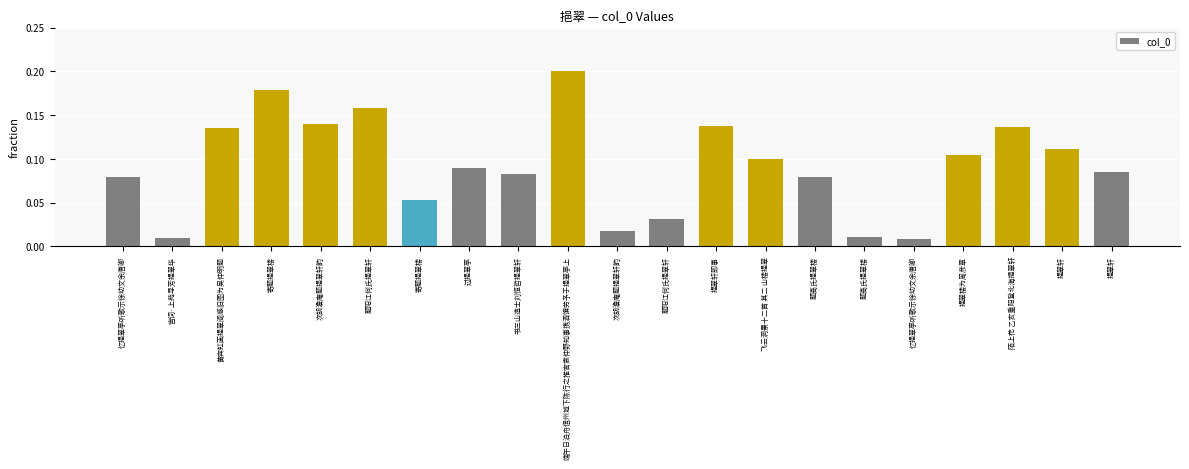

The chart shows a value of 0.2 at 过挹翠亭. True or false?

False